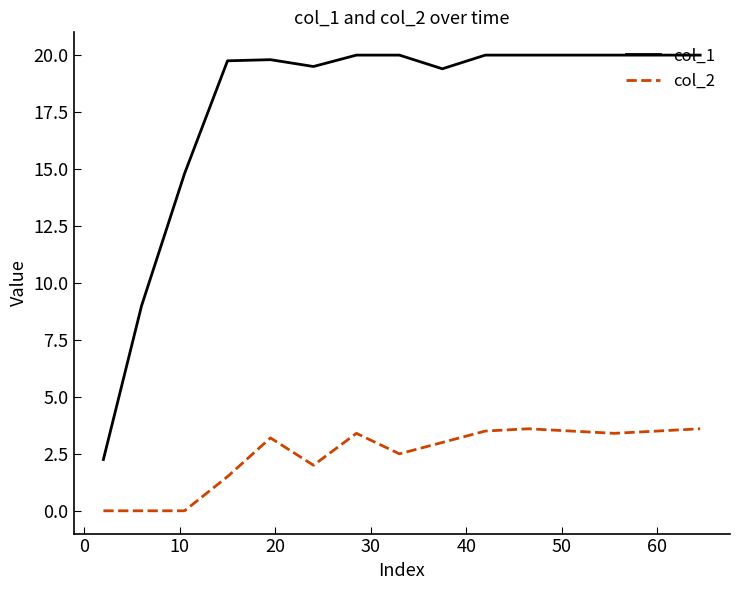

Which series has the widest spread of values?

col_1